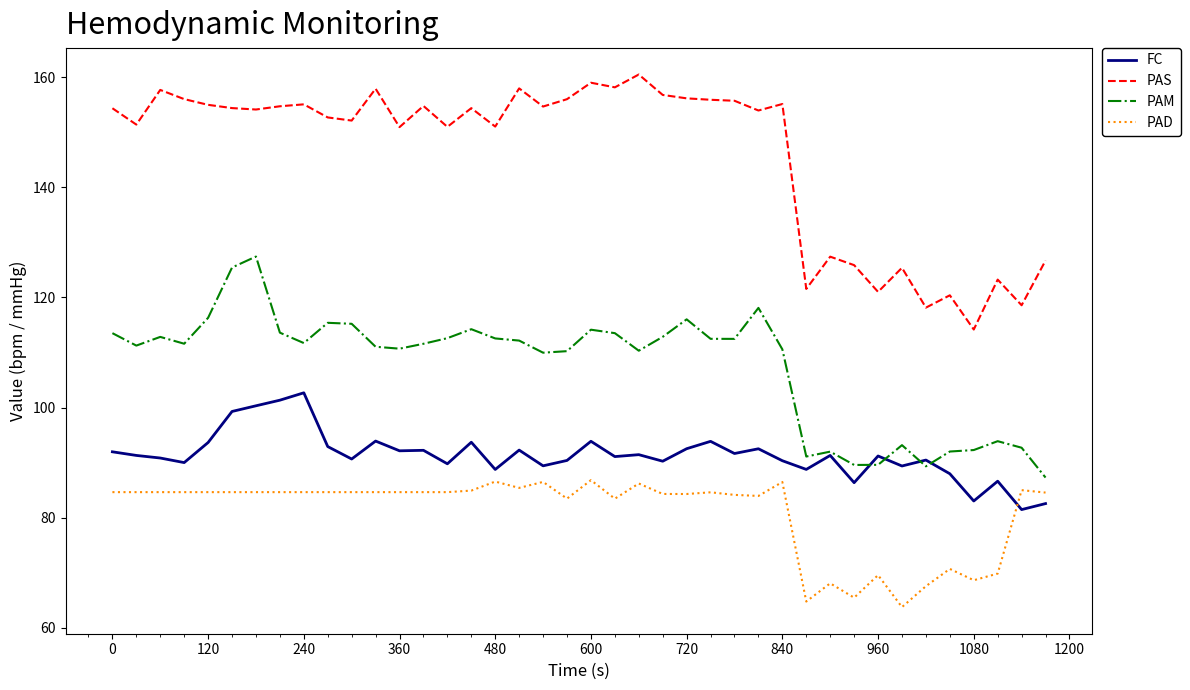

Which series has the widest spread of values?

PAS